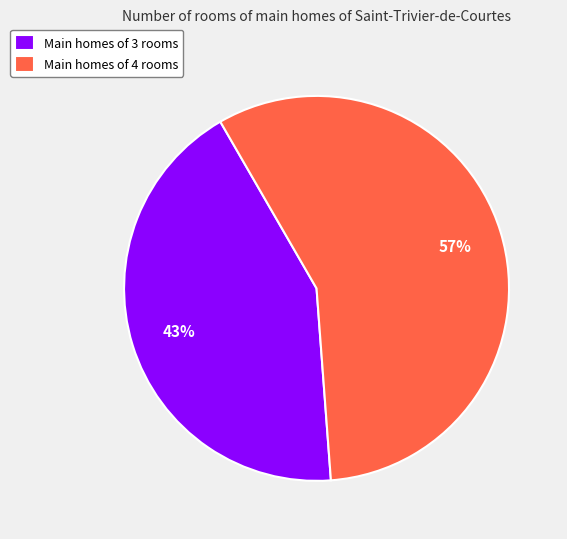

True or false: Main homes of 4 rooms accounts for 57% of the total.

True